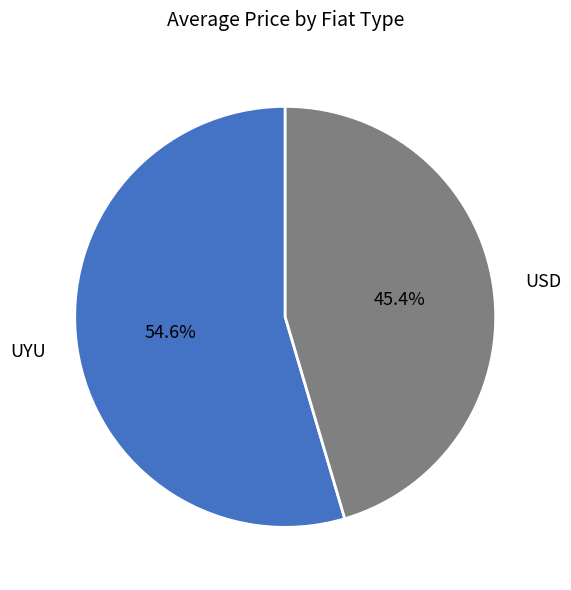

Does any single category account for the majority?

Yes